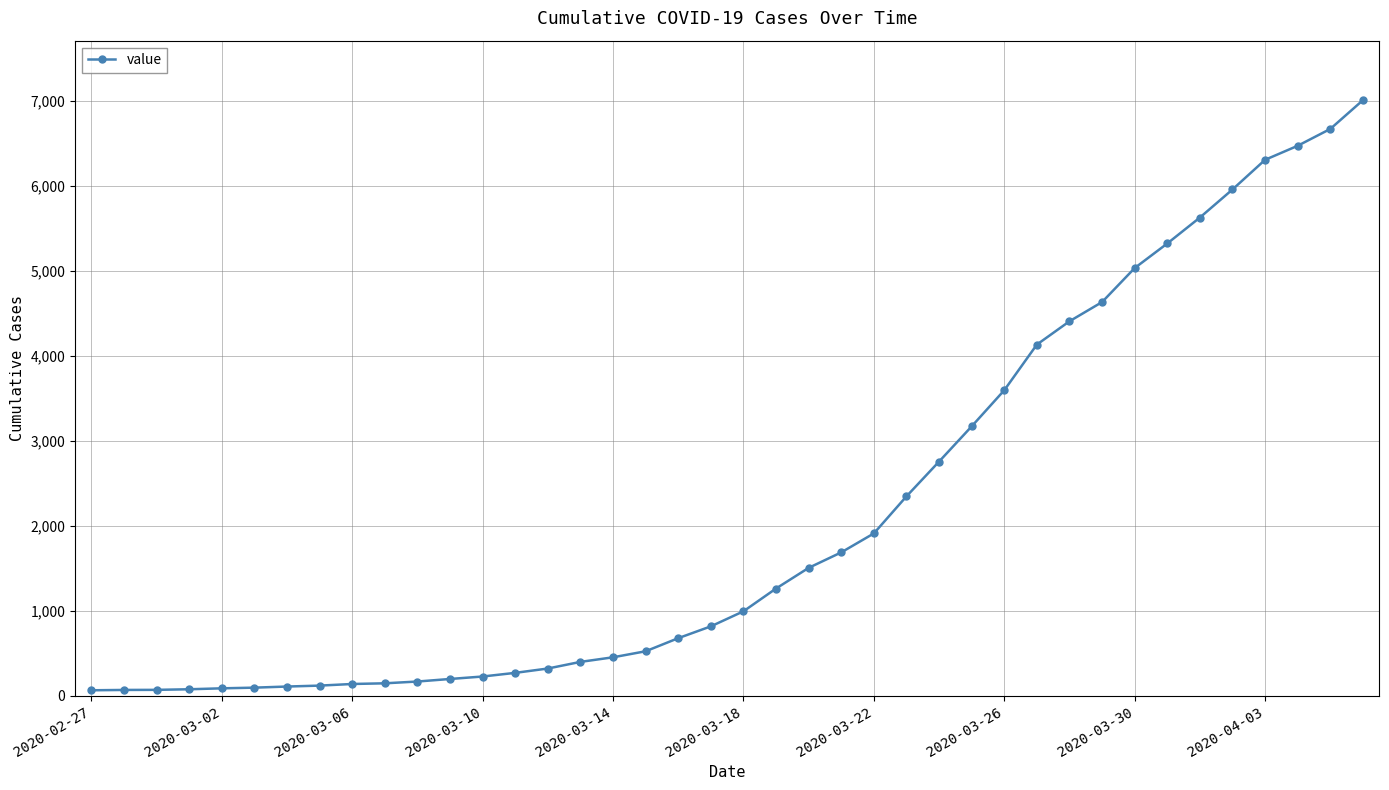

What is the maximum value shown in the chart?

7004